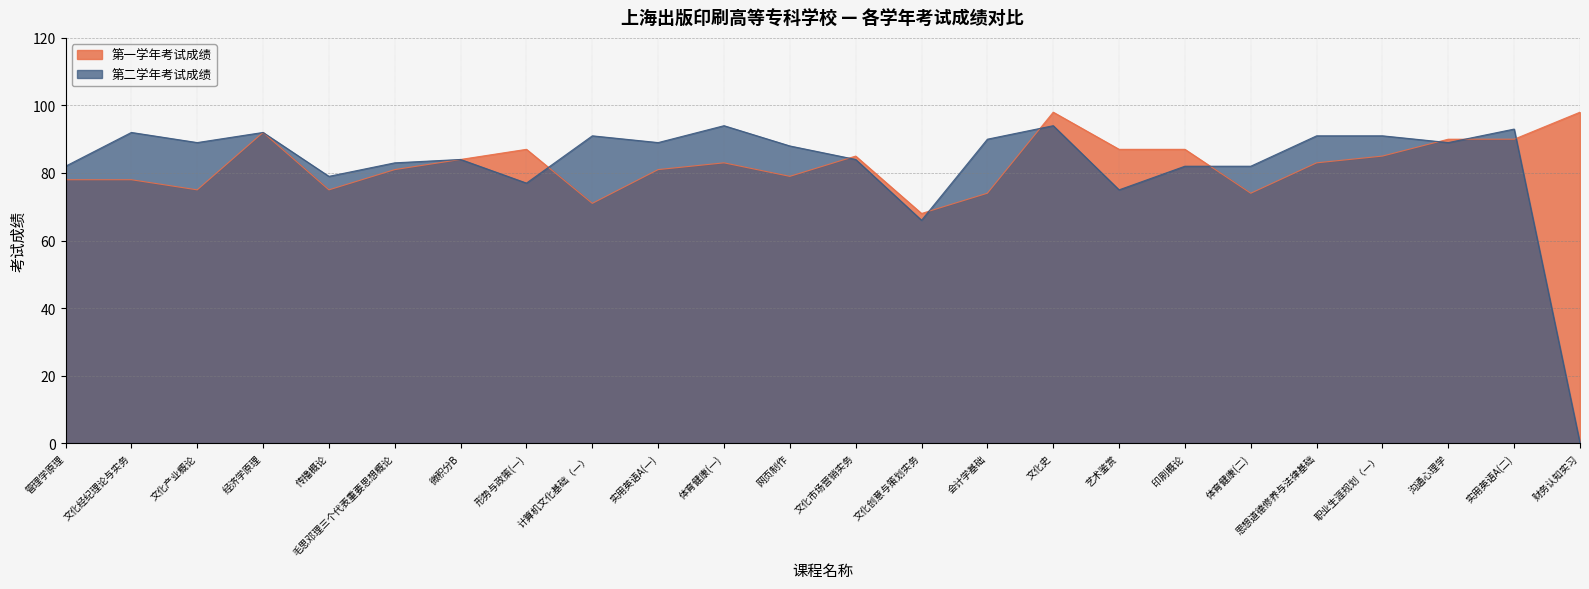

What is the maximum value shown in the chart?

98